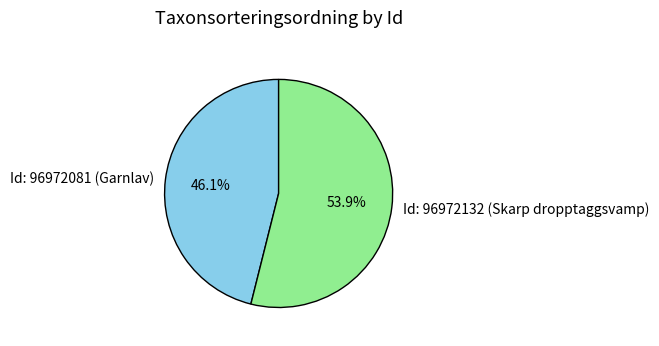

Rank the categories by value from highest to lowest.

Id: 96972132 (Skarp dropptaggsvamp), Id: 96972081 (Garnlav)